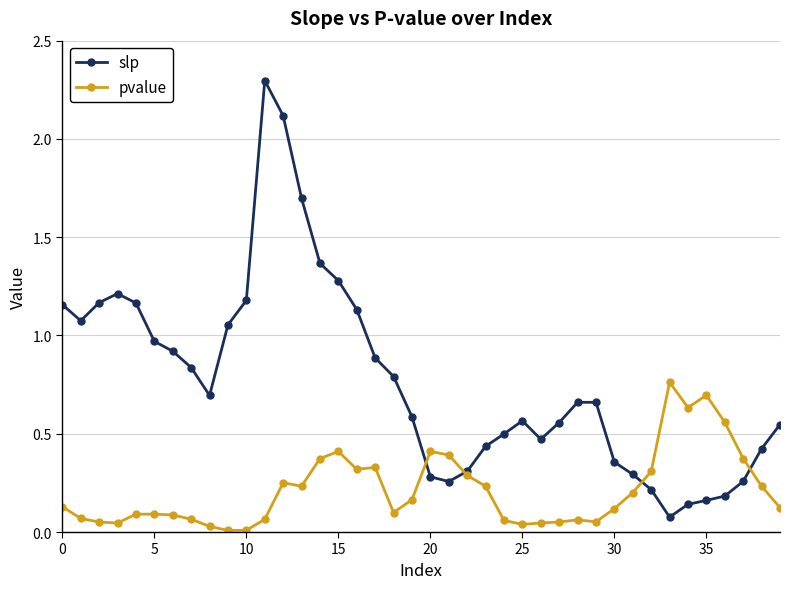

Does the chart have visible grid lines?

Yes